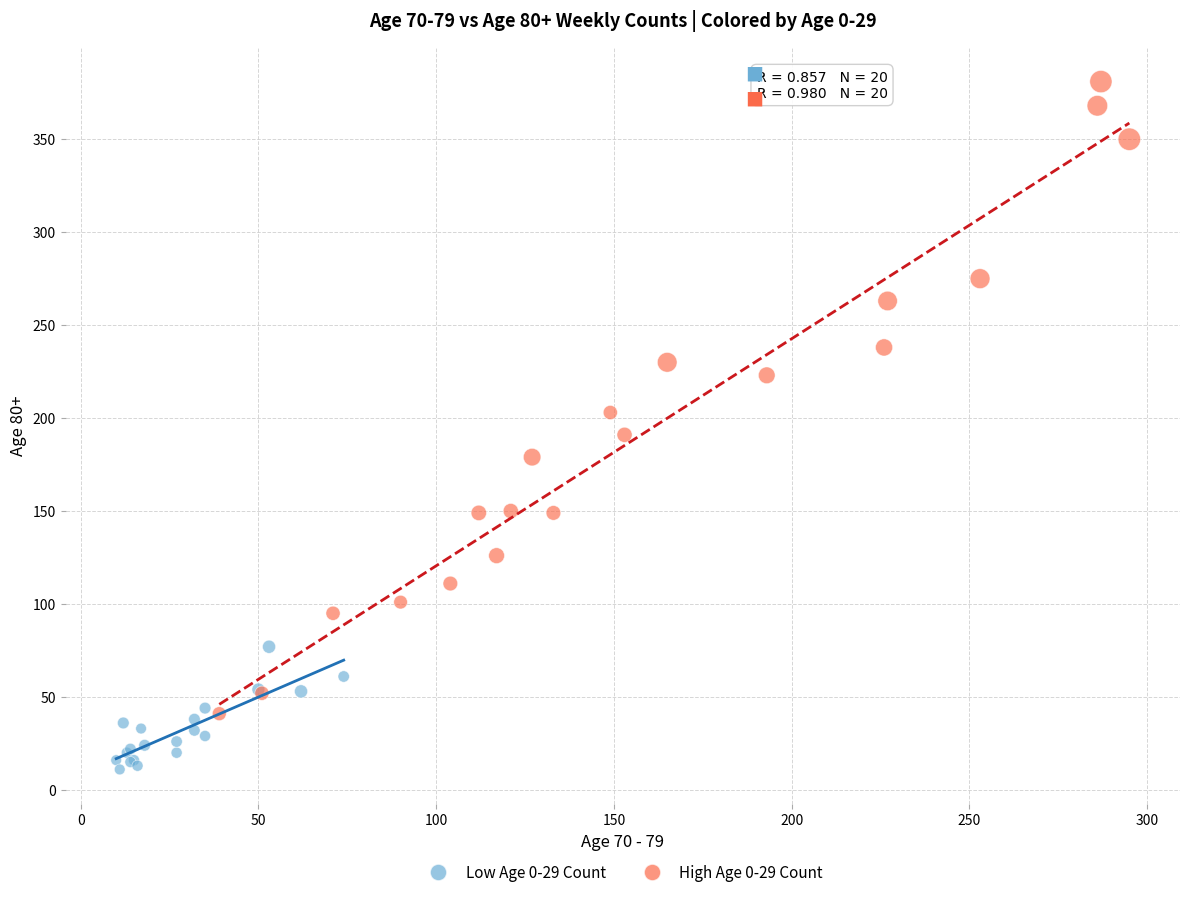

Which series reaches the minimum Y coordinate?

Low Age 0-29 Count